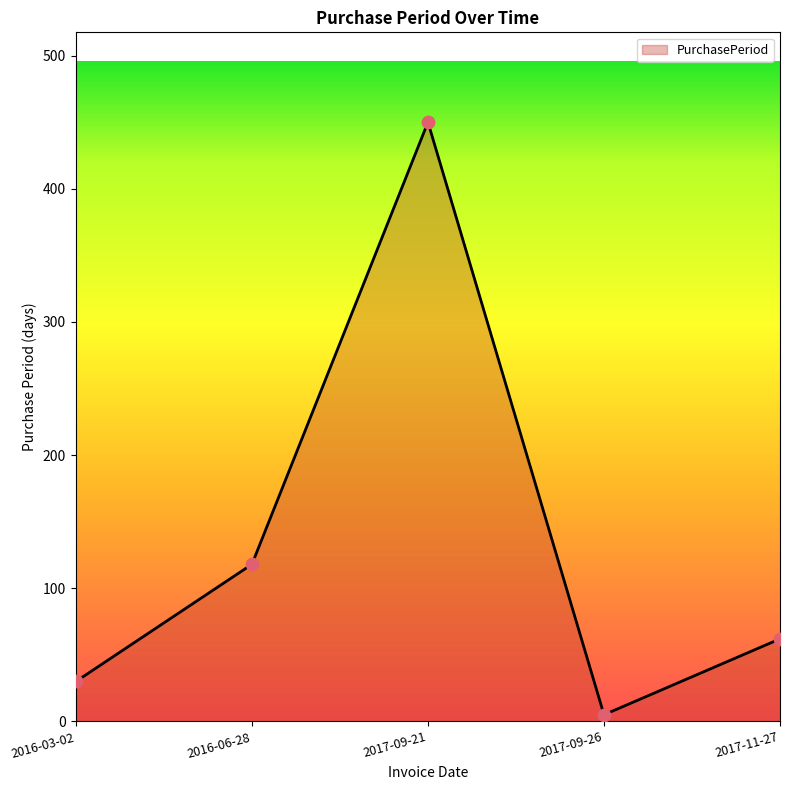

Which has a higher value, 2016-06-28 or 2016-03-02?

2016-06-28